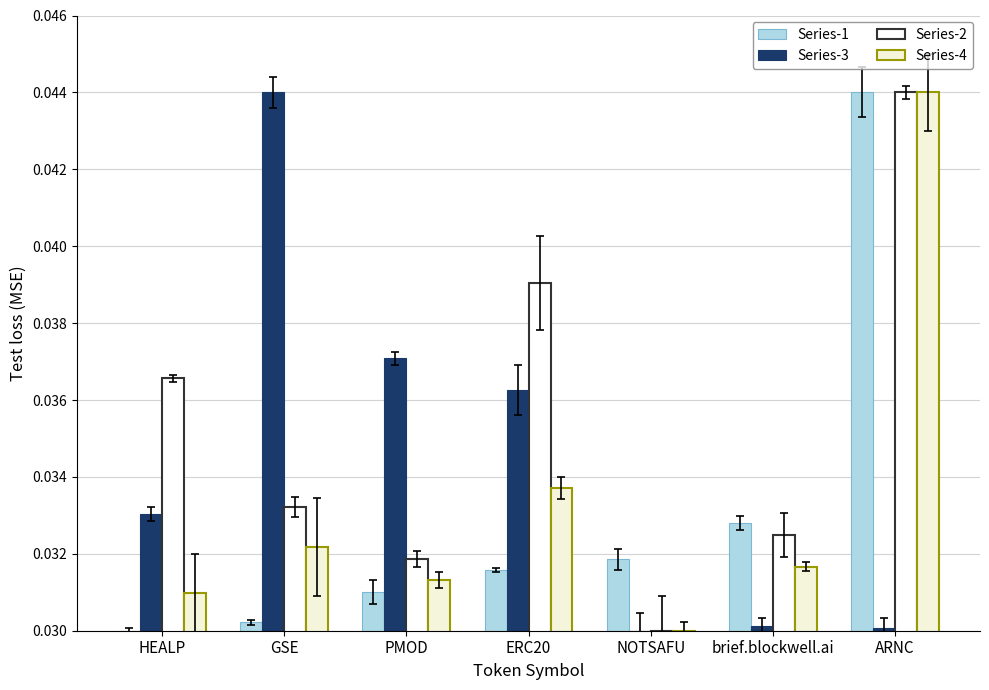

What is the sum of all Series-3 values?

0.2